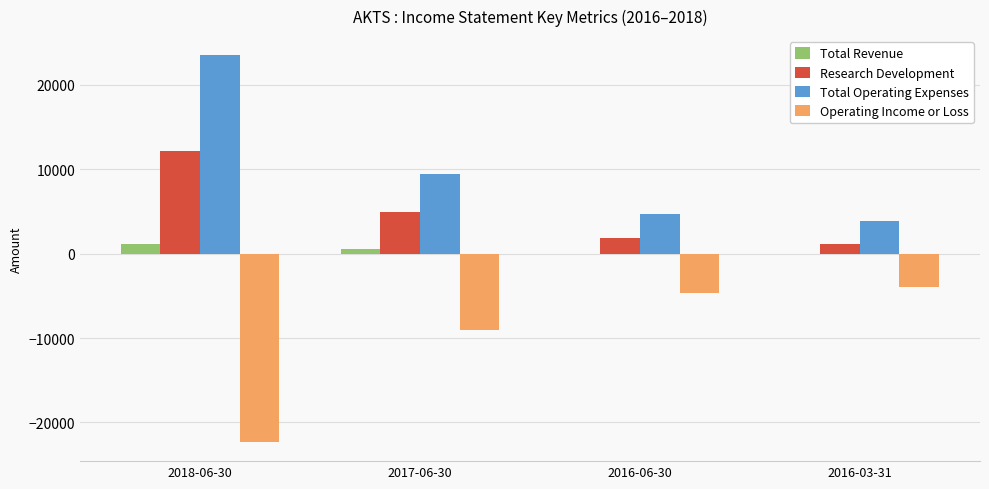

How many categories are shown in the chart?

4